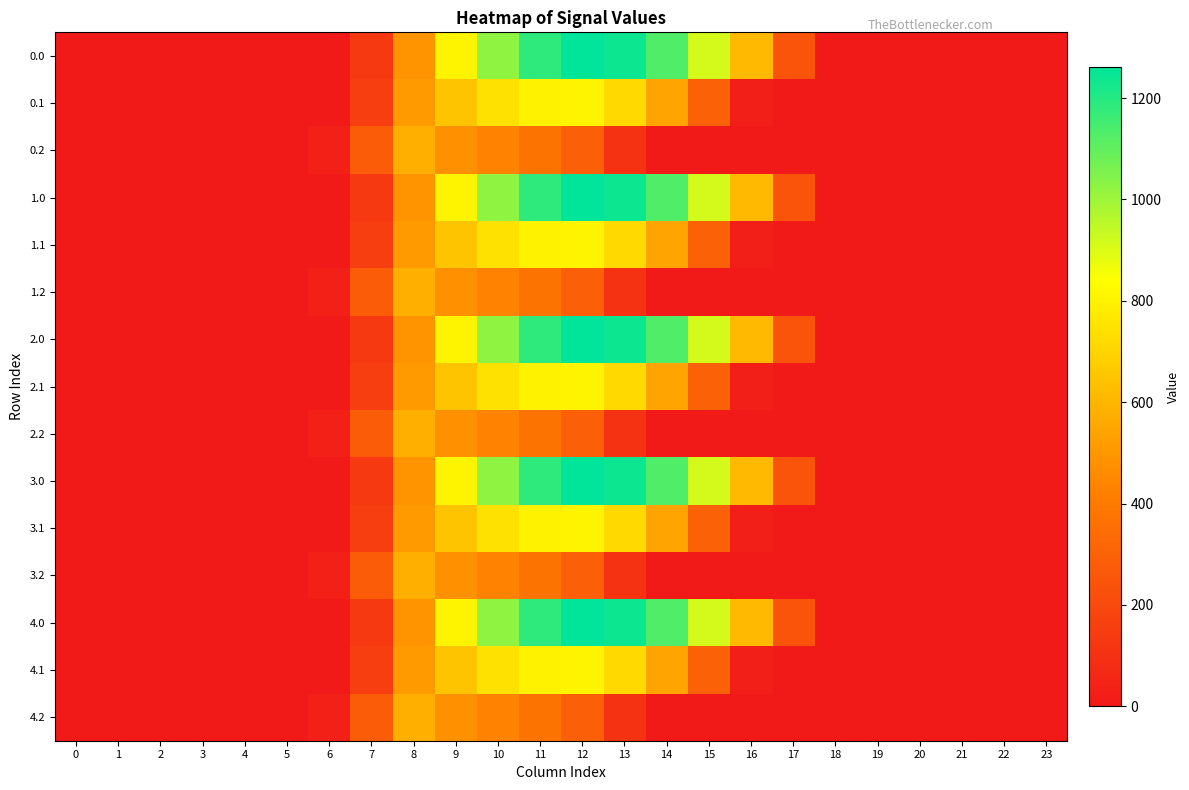

What is the difference between the highest and lowest values at 11?

810.8